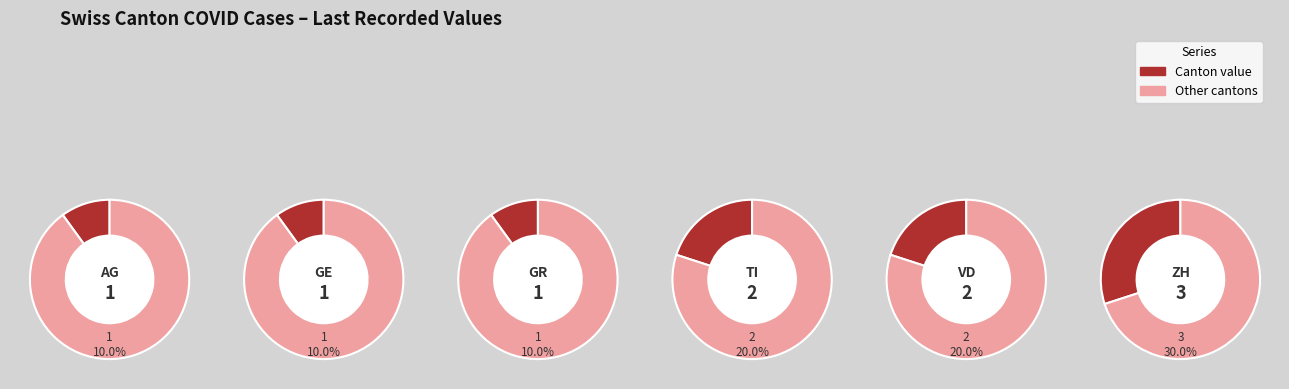

Does 35 represent more than half of the total?

No